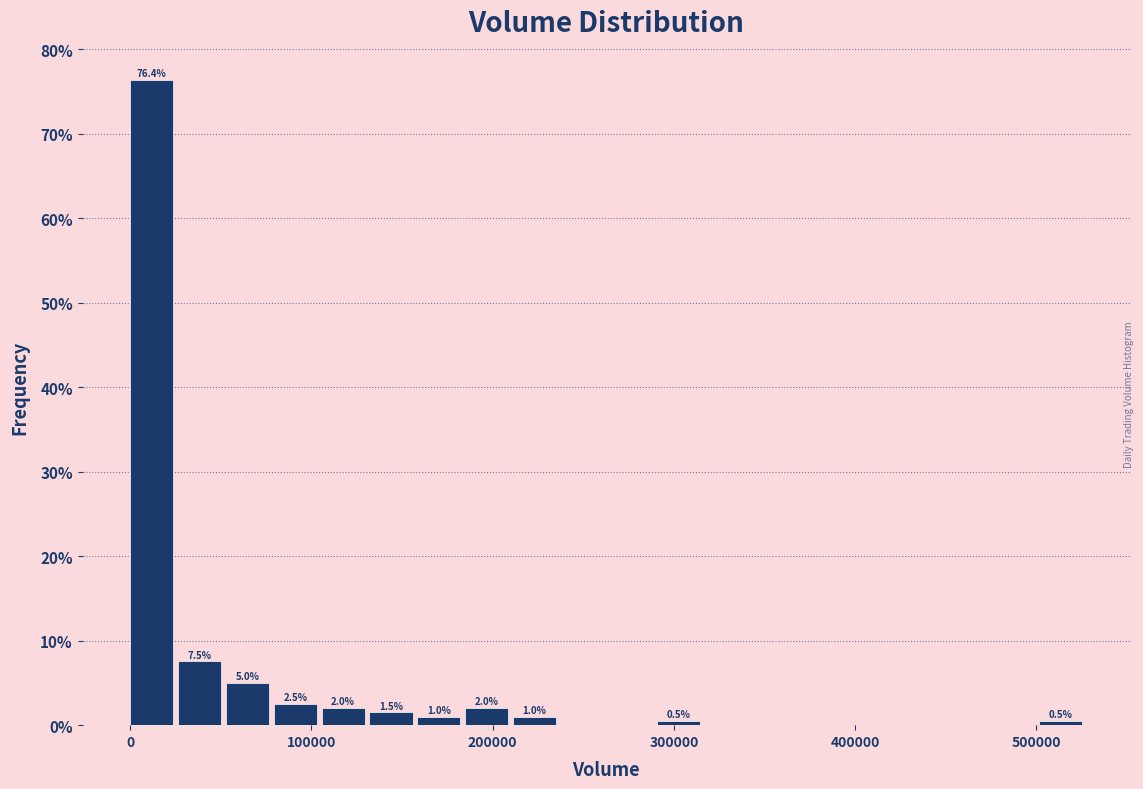

Around what value on the x-axis is the tallest bar? Give the approximate position of its centre, as read against the axis.

10000